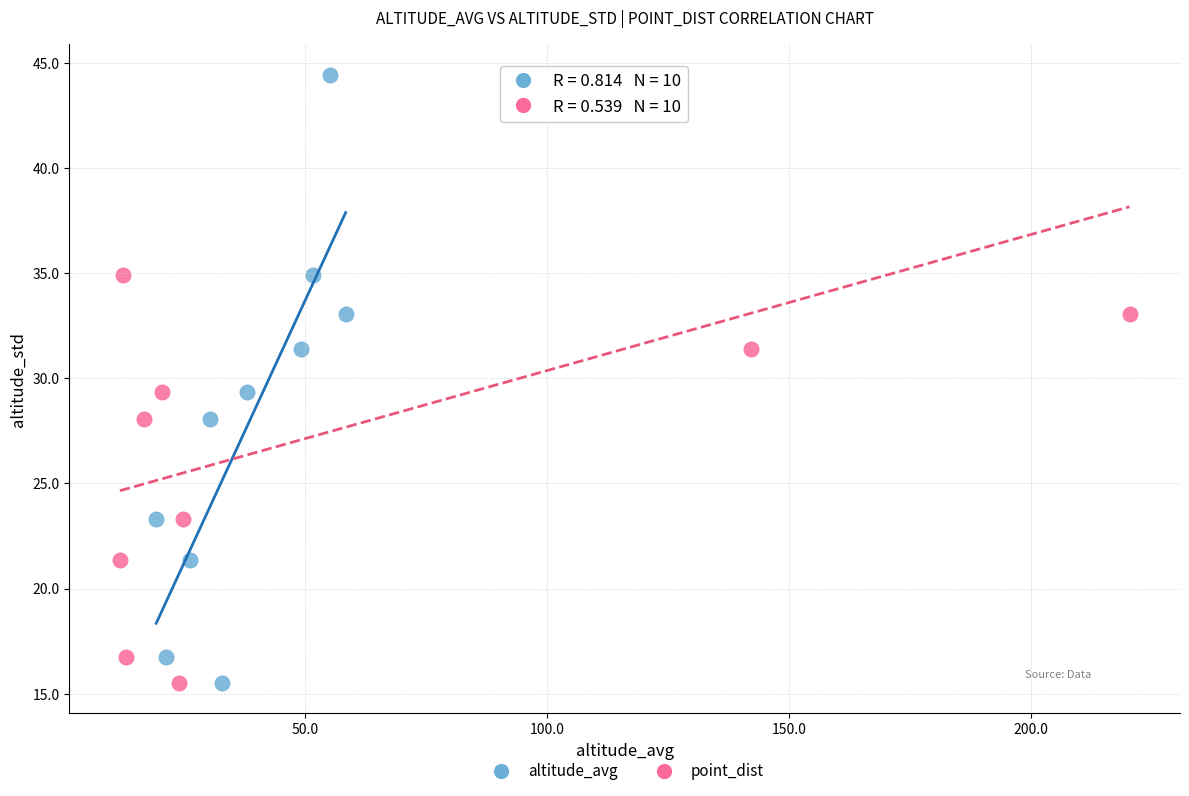

What are all the series names shown in the legend?

altitude_avg, point_dist